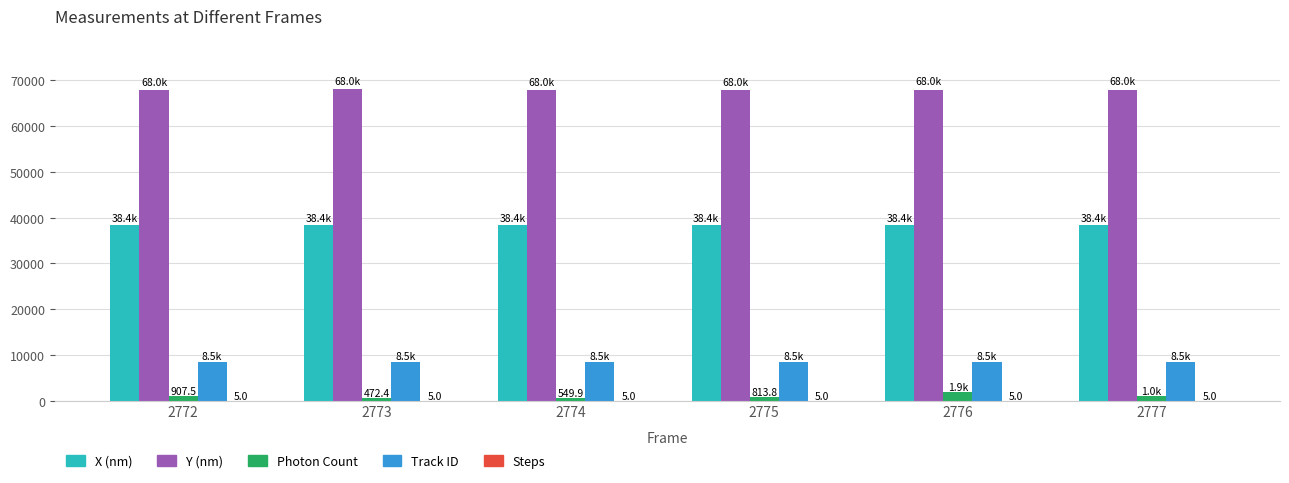

True or false: Y (nm) has a value of 68018.5 at 2777.

True